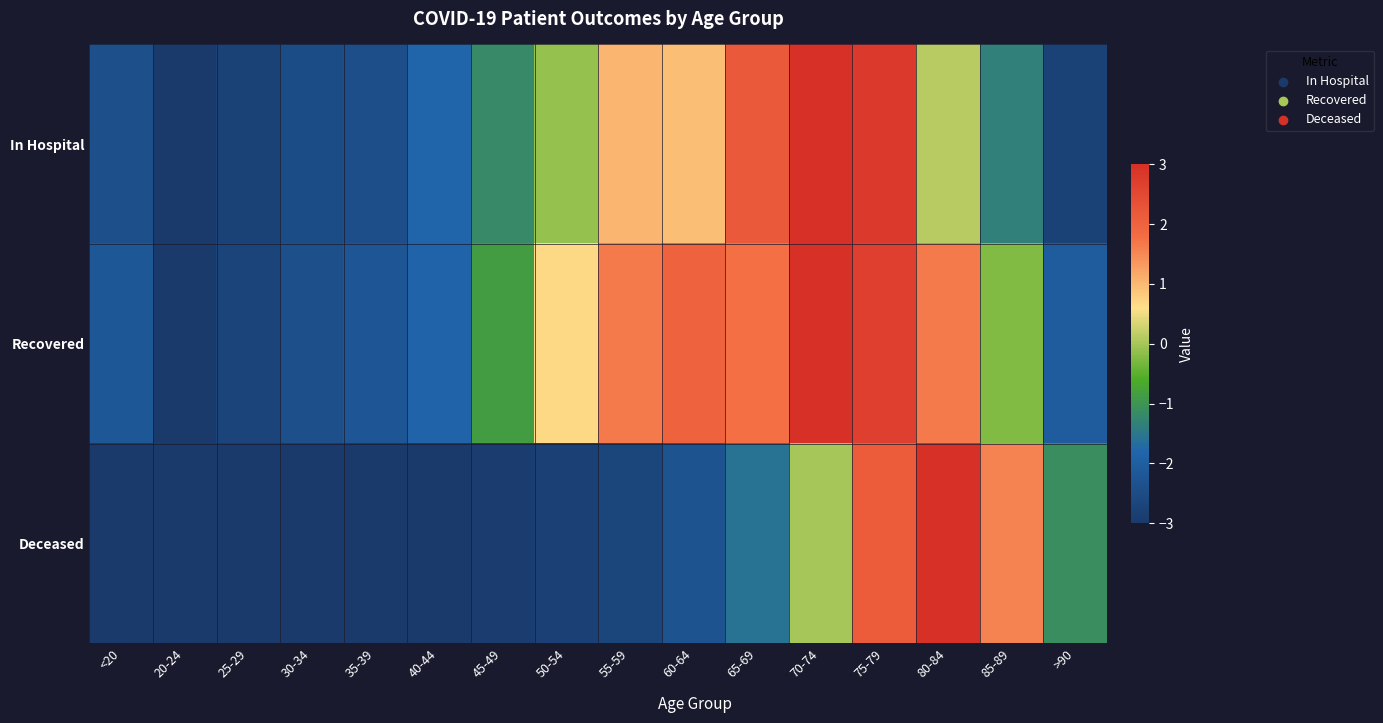

Which label corresponds to the largest value in the chart?

70-74